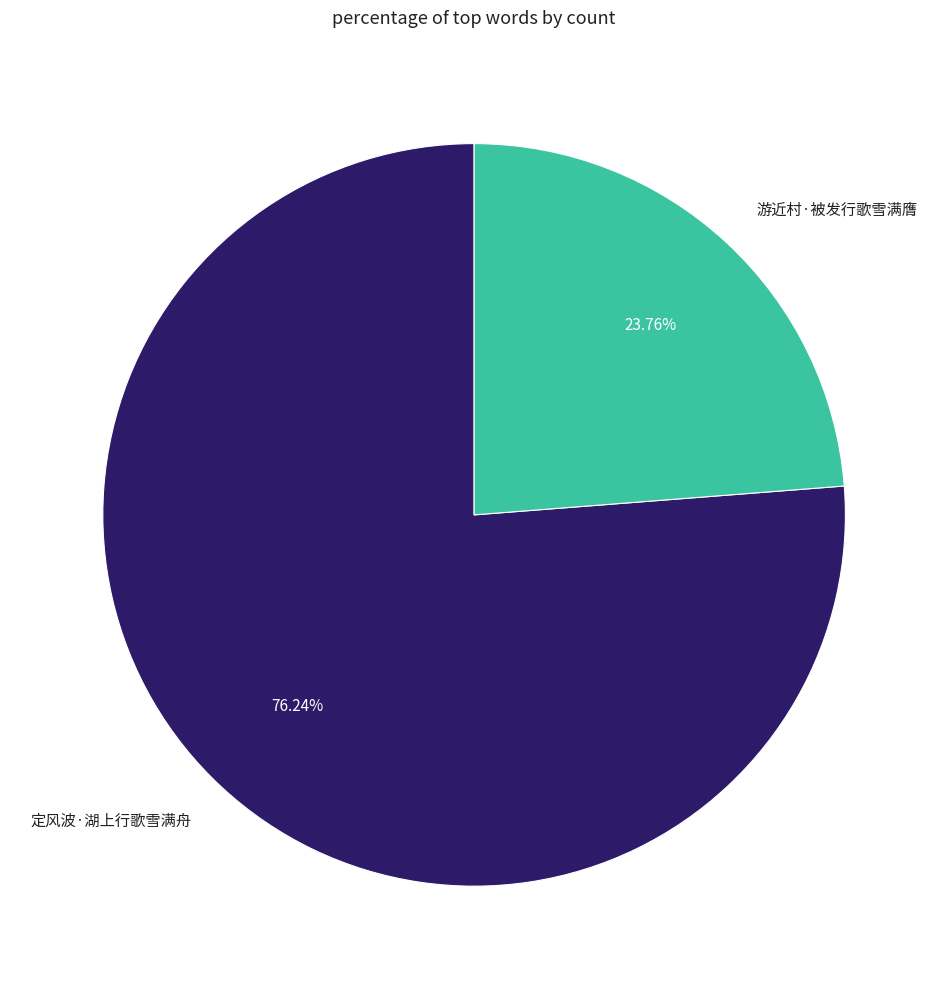

To the nearest percent, what is the average slice percentage?

50%